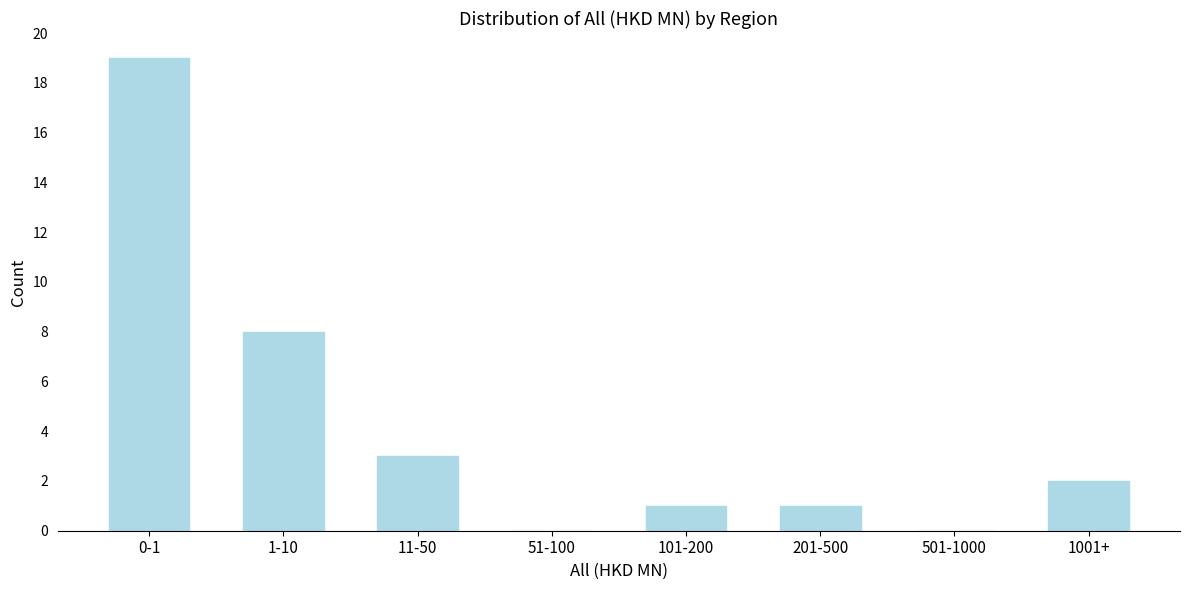

Reading left to right, transcribe all the data shown in this chart.

0-1=19	1-10=8	11-50=3	51-100=0	101-200=1	201-500=1	501-1000=0	1001+=2